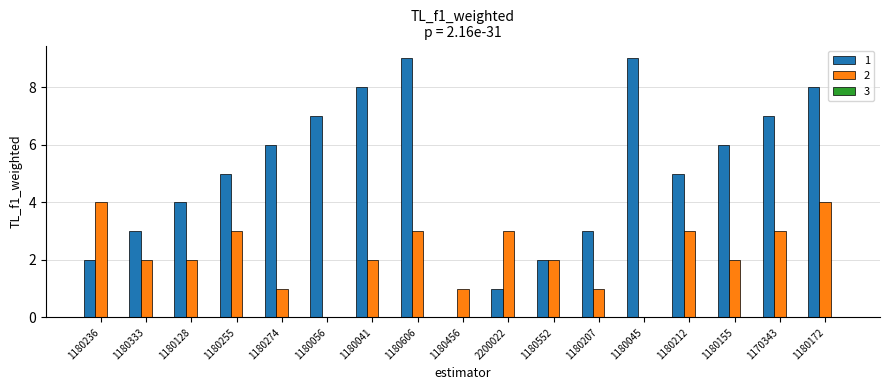

How many series are shown in this chart?

2